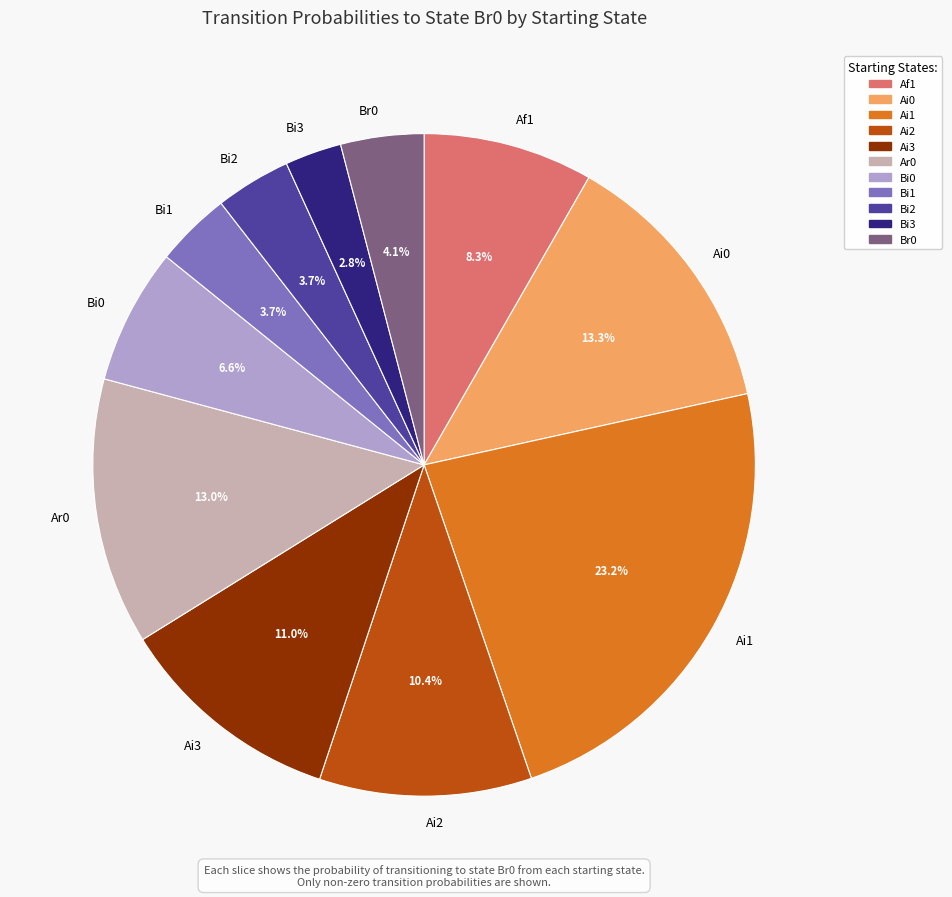

What percentage is the Ai3 slice, to the nearest percent?

11%